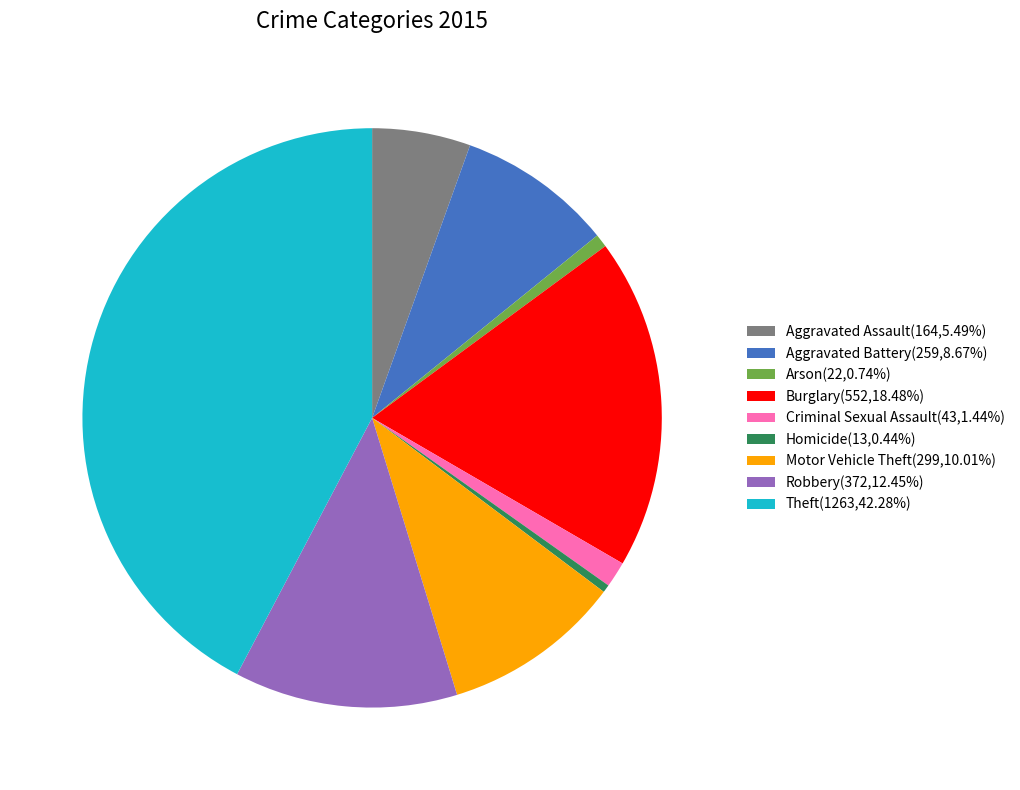

Does Motor Vehicle Theft(299,10.01%) account for over 50% of the chart?

No